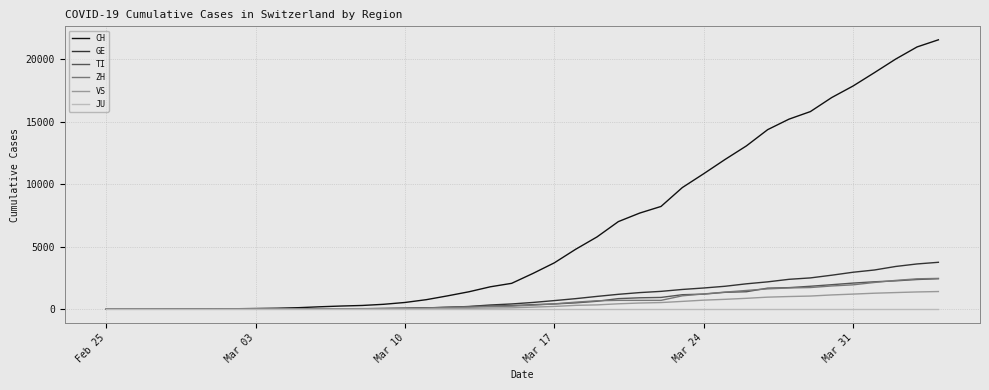

Which series has the widest spread of values?

CH